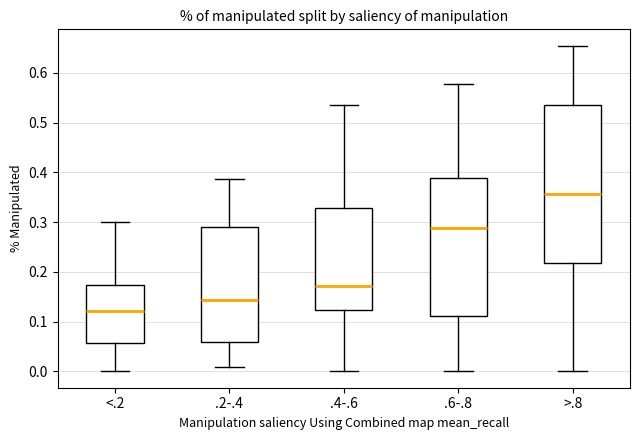

Reading left to right, transcribe this box plot: for each box, give where its median line is, the range the box spans, and where its two whiskers end, as read against the y-axis. The values are not printed on the chart, so give them approximately, as read against the axis.

<.2: median 0.12, box 0.06 to 0.17, whiskers 0.00 to 0.30
.2-.4: median 0.14, box 0.06 to 0.29, whiskers 0.01 to 0.39
.4-.6: median 0.17, box 0.12 to 0.33, whiskers 0.00 to 0.53
.6-.8: median 0.29, box 0.11 to 0.39, whiskers 0.00 to 0.58
>.8: median 0.36, box 0.22 to 0.53, whiskers 0.00 to 0.65